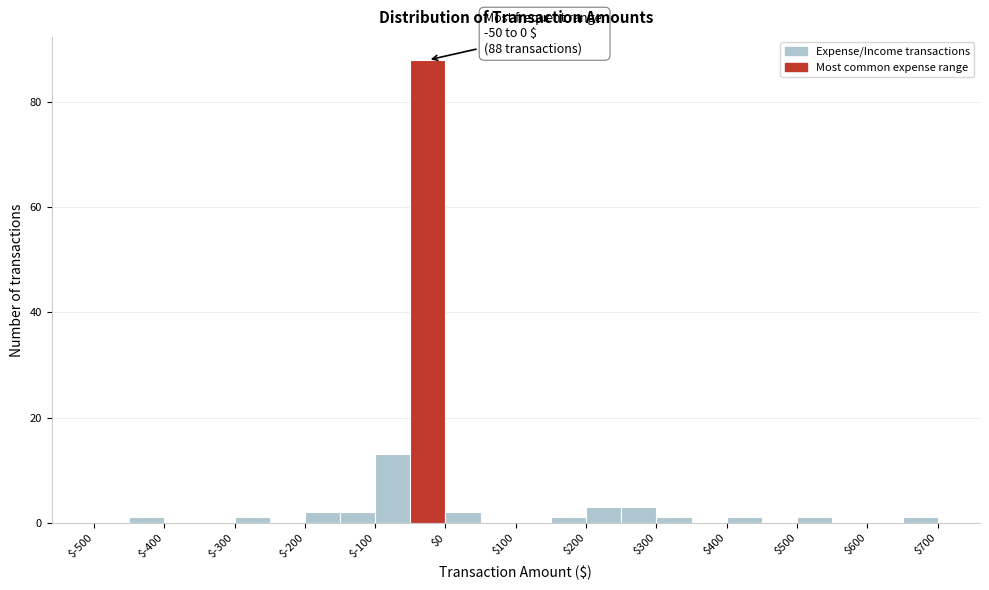

Over which range of the x-axis is the bar tallest?

-50 to 0